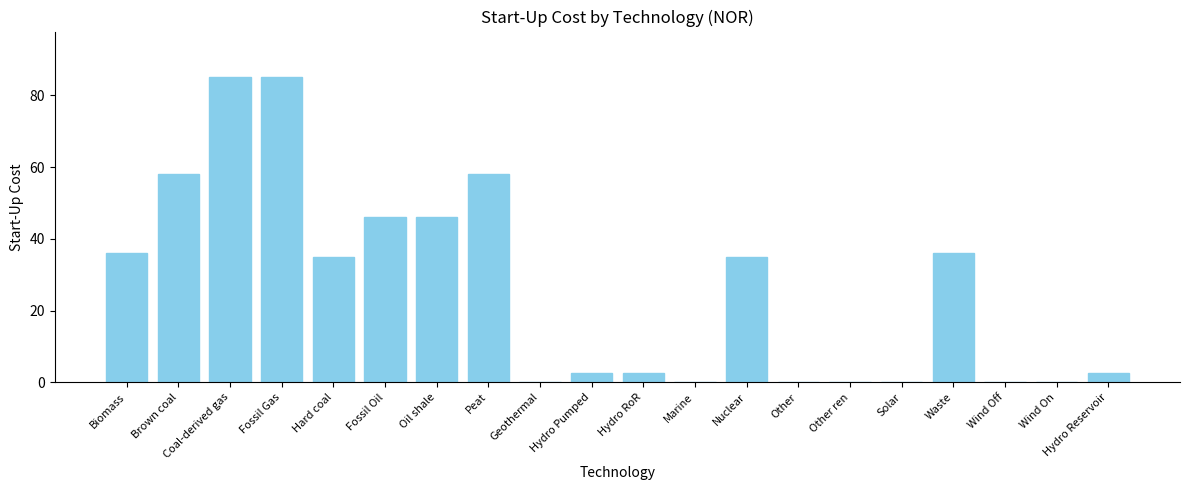

What is the sum of all values?

527.5